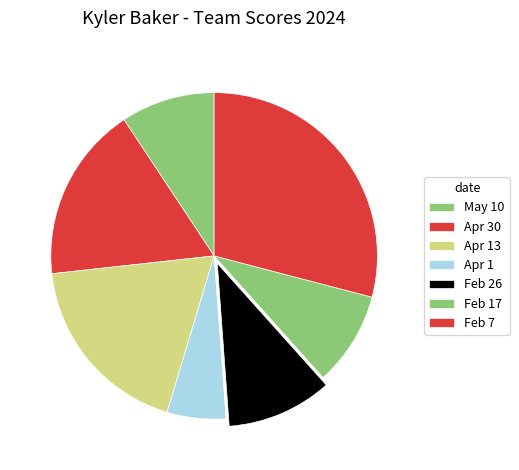

Which has a higher value, Feb 7 or Feb 17?

Feb 7